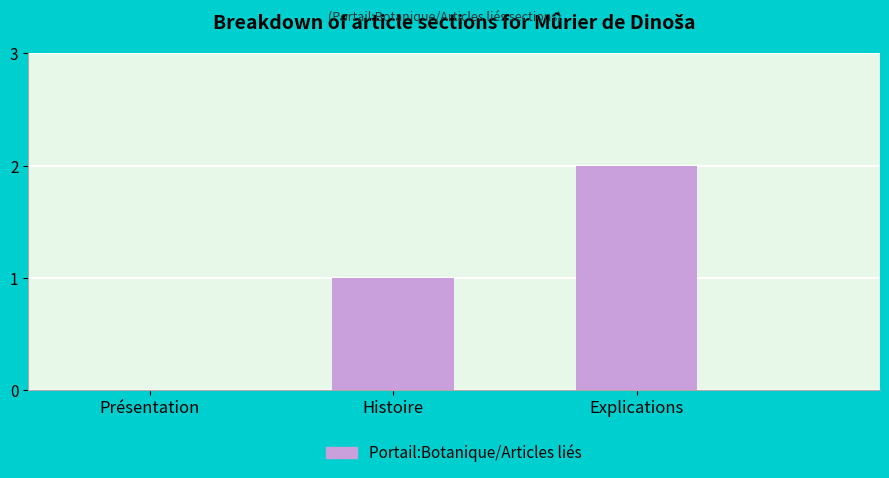

The chart shows a value of 2 at Histoire. True or false?

False